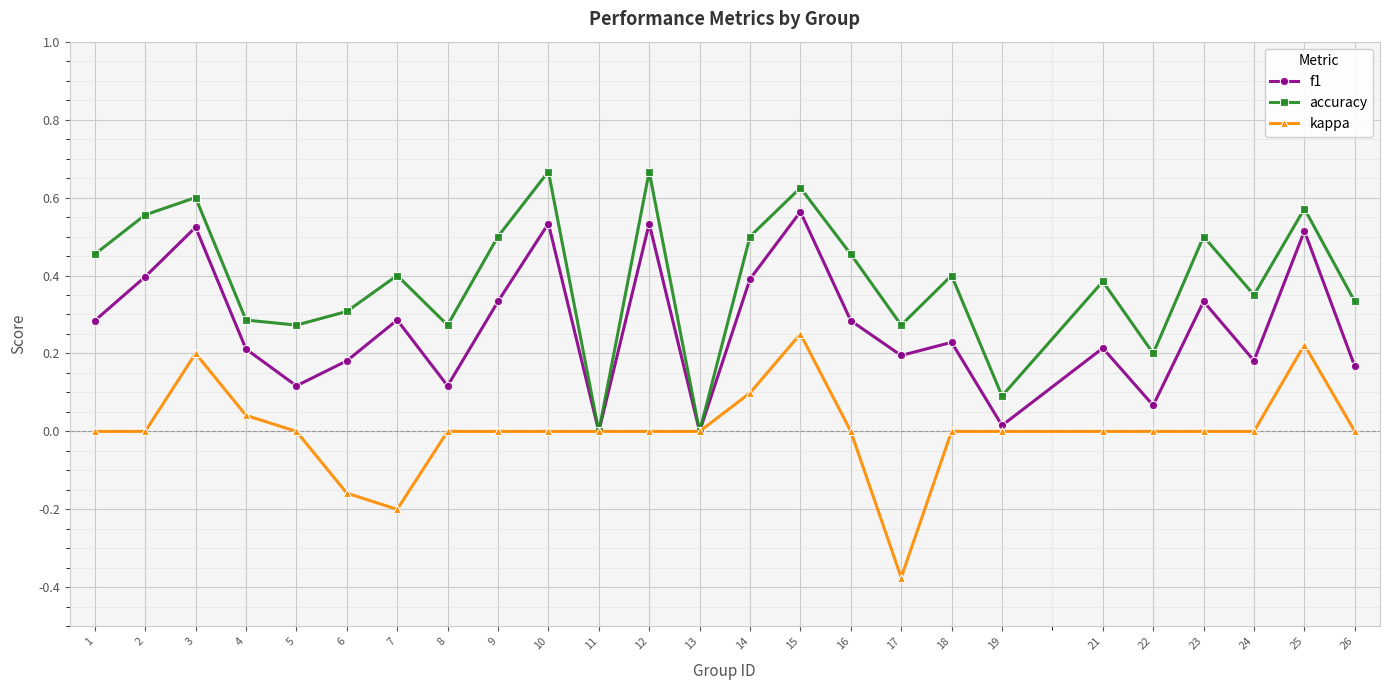

True or false: kappa has more than 2 points higher than both neighbors.

True